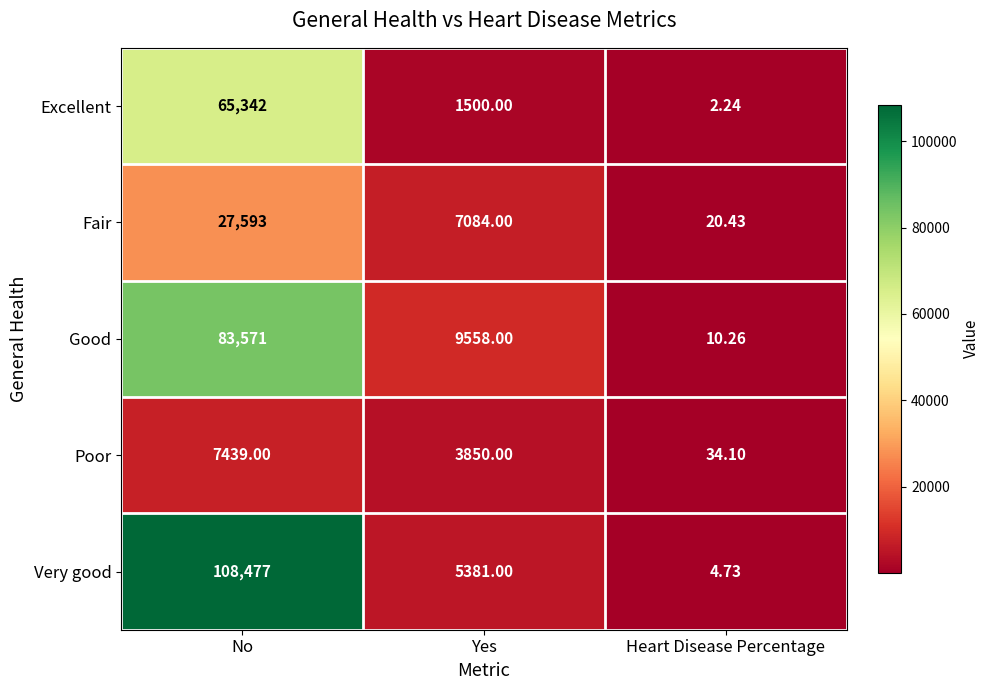

Which label corresponds to the largest value in the chart?

No